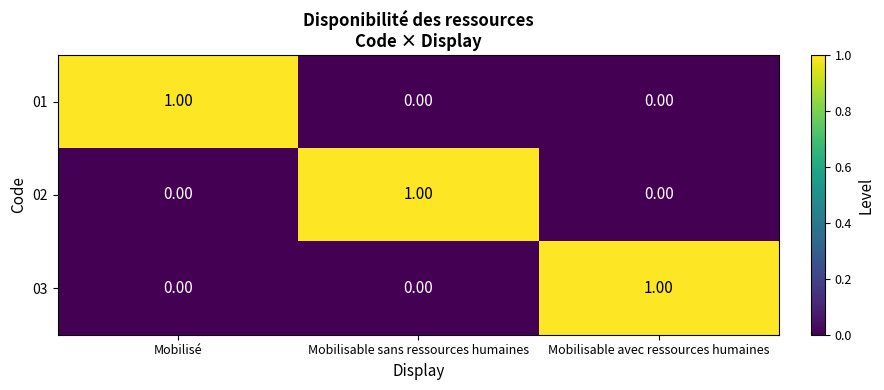

At how many categories does at least one series exceed 0?

3